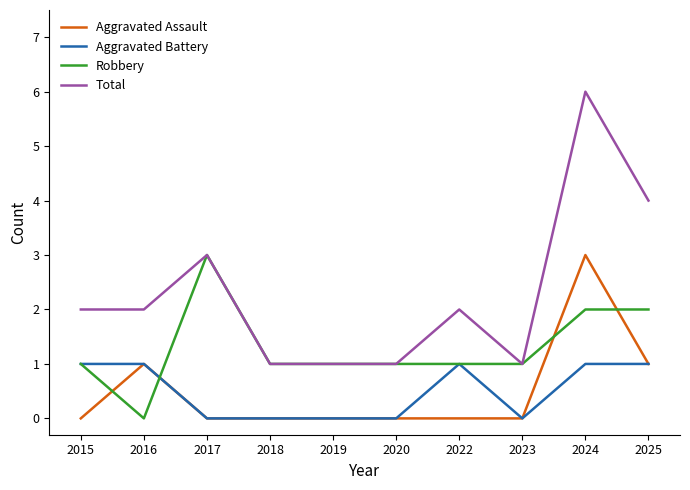

True or false: Aggravated Battery has a value of 1 at 2025.

True